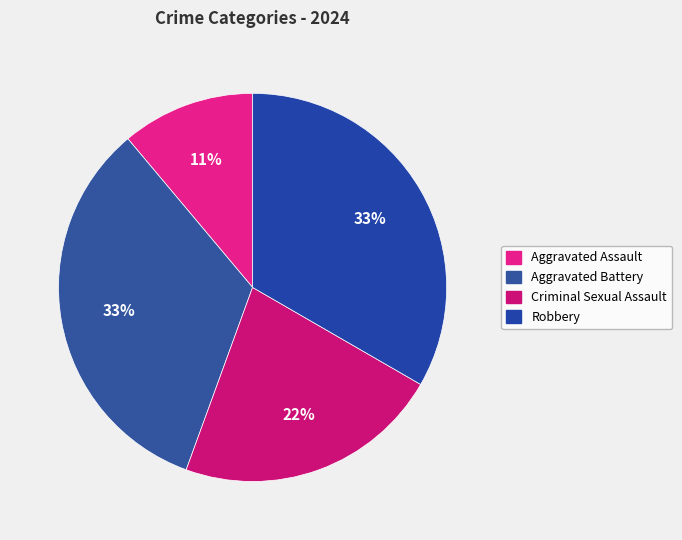

What is the ratio of the value at Aggravated Assault to the value at Criminal Sexual Assault?

0.5